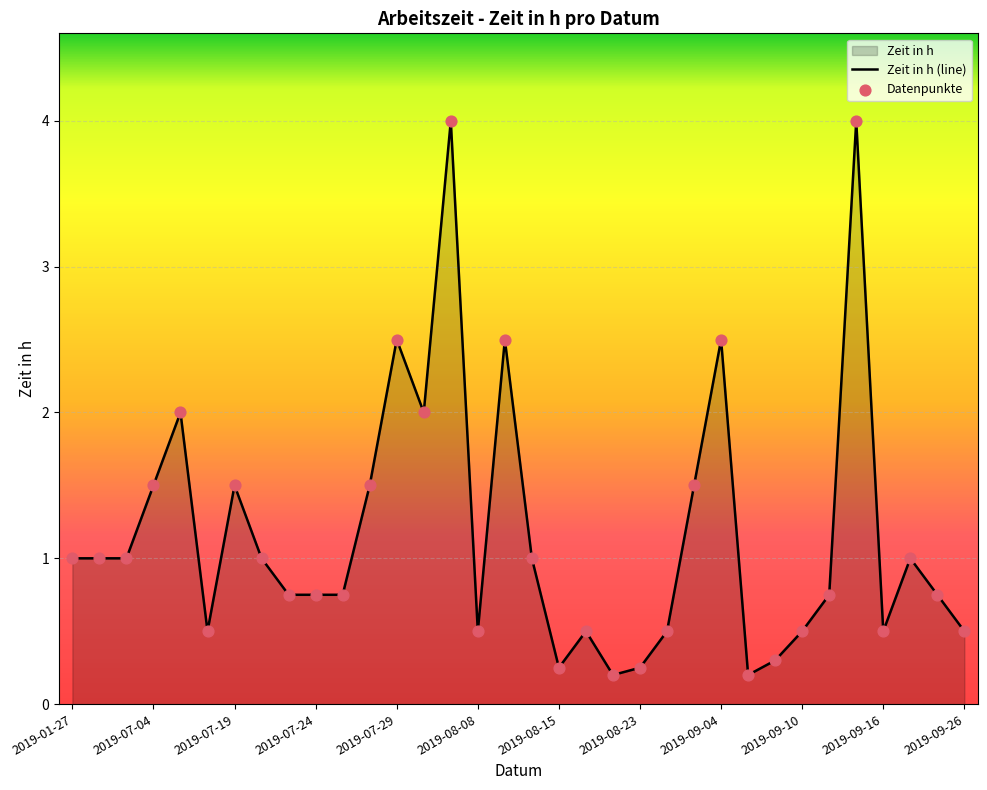

What is the change in value from 2019-09-08 to 2019-09-11?

+0.6